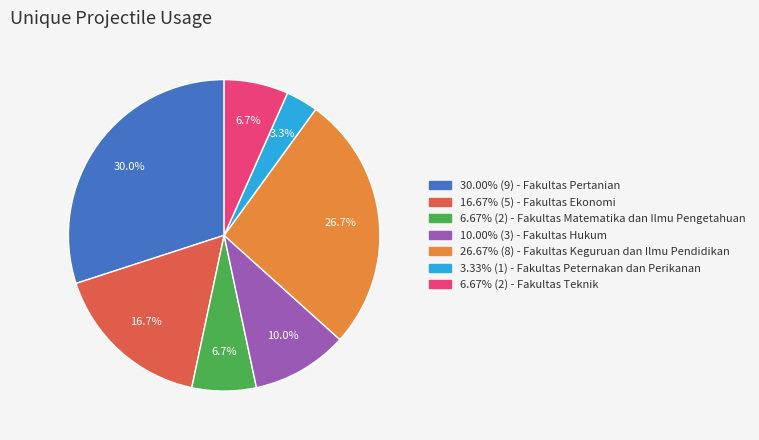

Is there any slice that represents more than half of the pie?

No